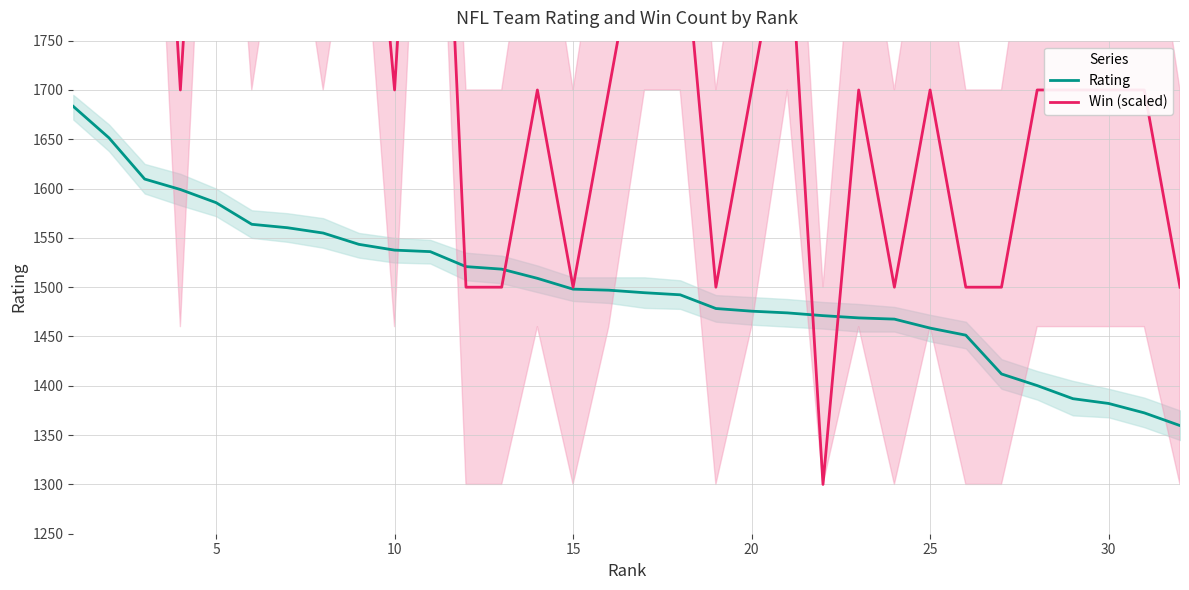

What is the highest value of the Rating series?

1683.3